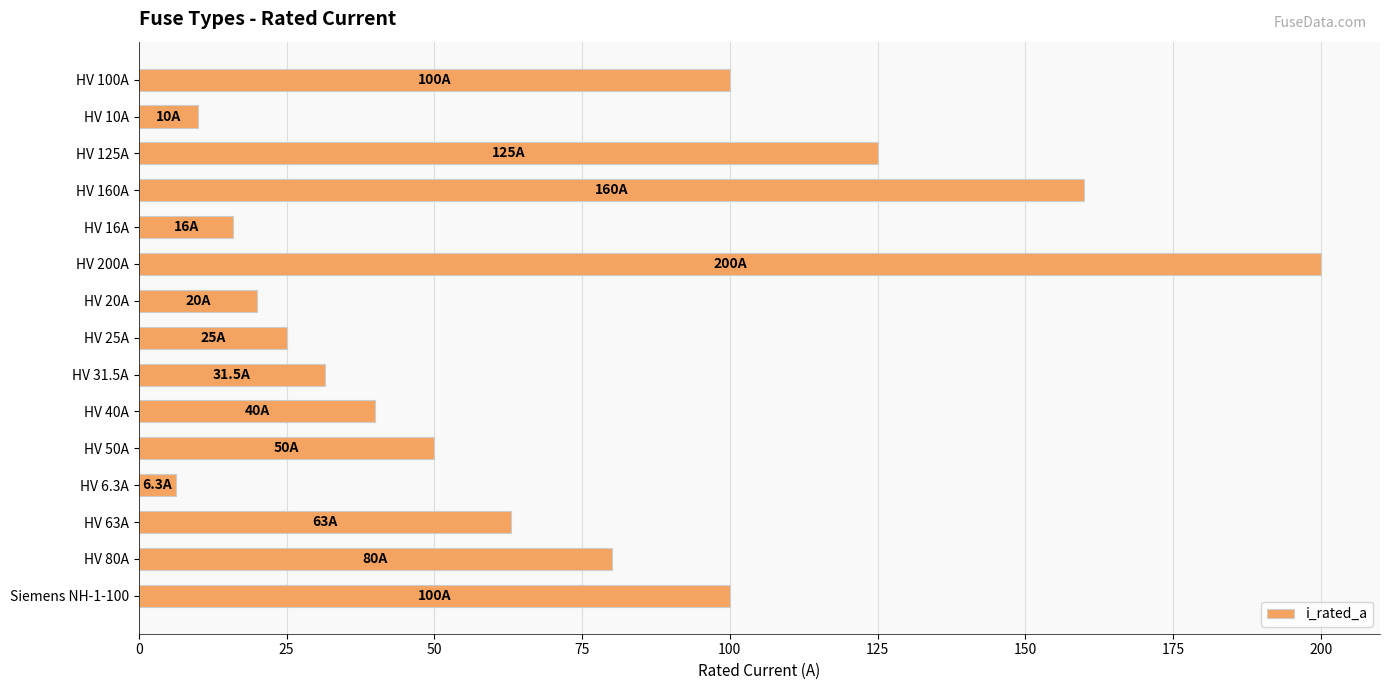

What is the change in value from HV 31.5A to HV 63A?

+31.5